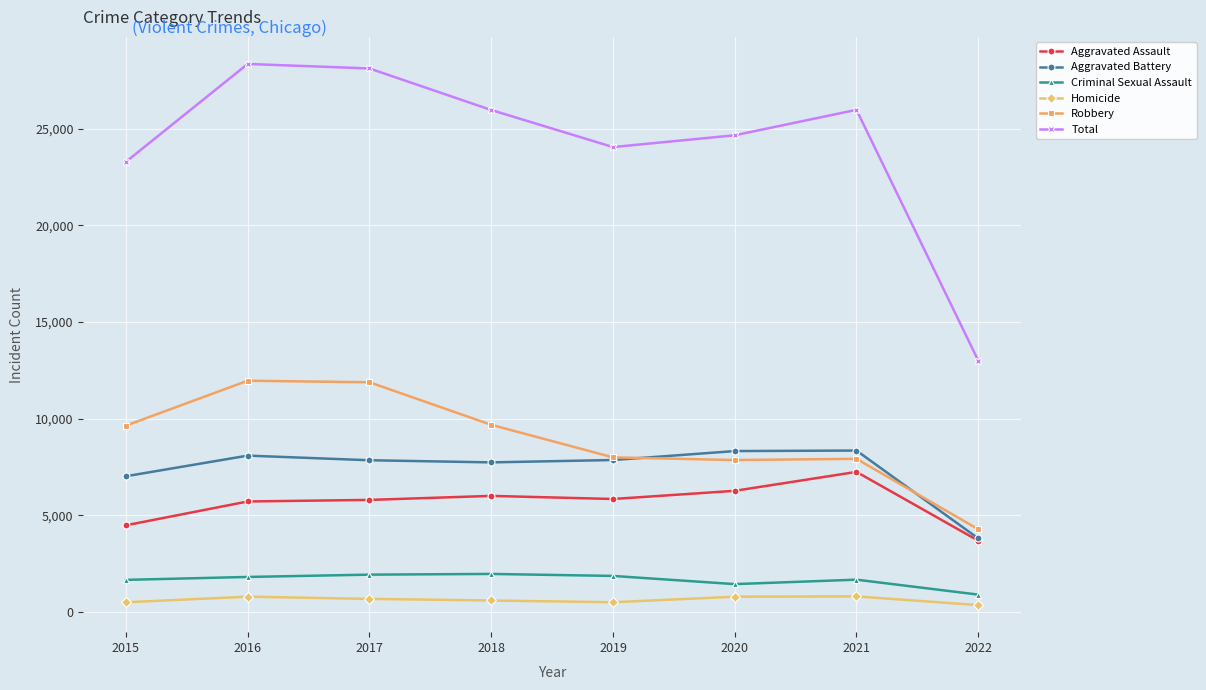

What is the greatest value displayed?

28350